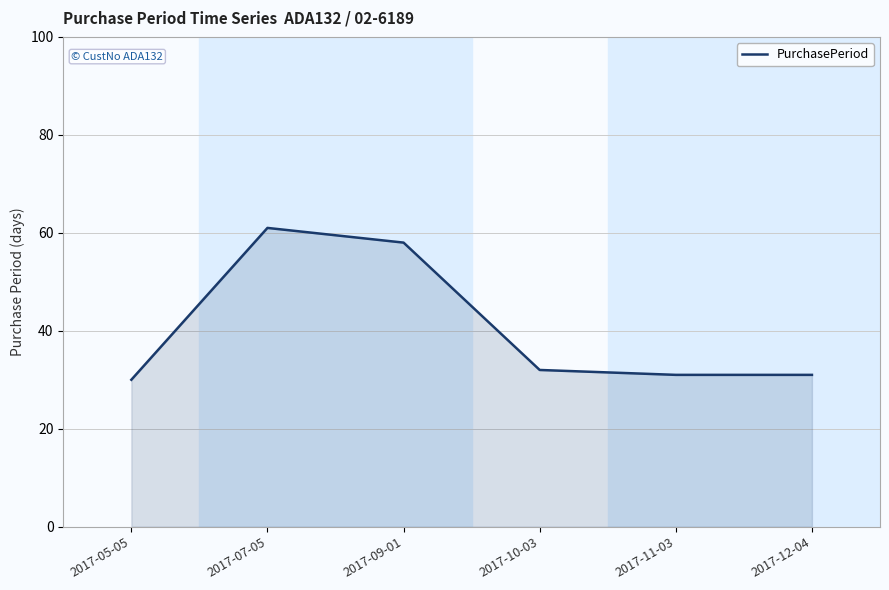

Does the chart have visible grid lines?

Yes